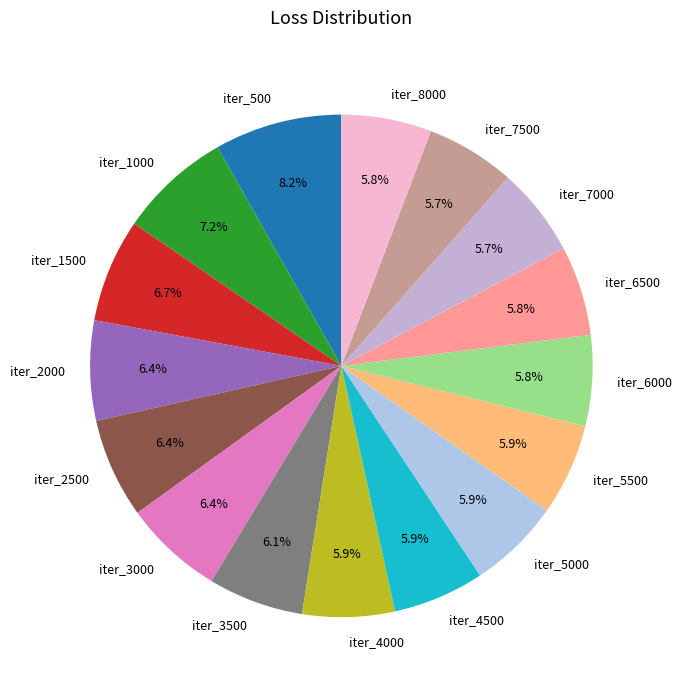

Does iter_6500 represent more than half of the total?

No